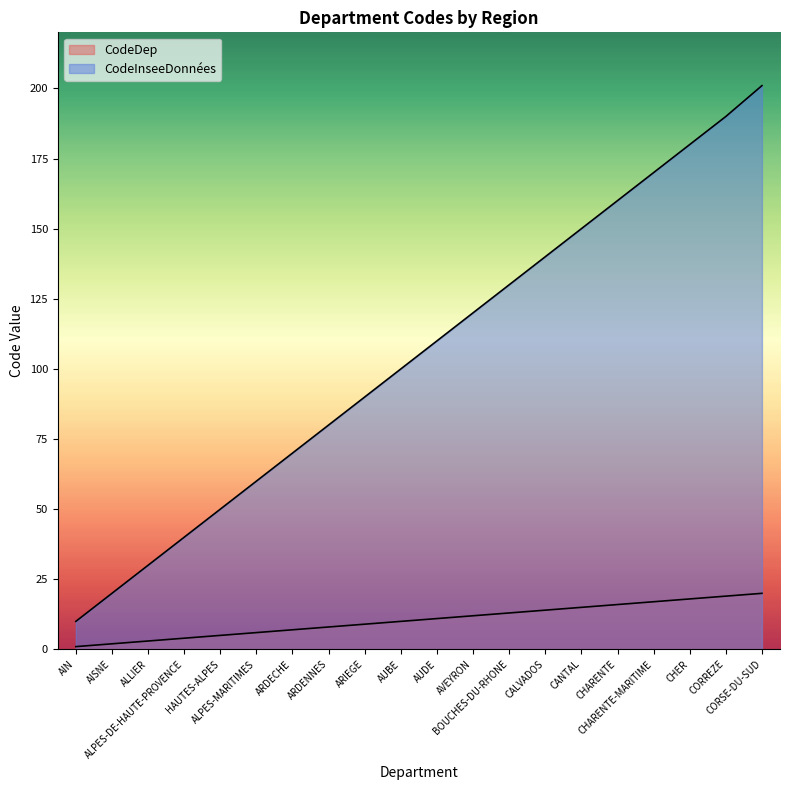

Rank the categories by CodeDep value from highest to lowest.

CORSE-DU-SUD, CORREZE, CHER, CHARENTE-MARITIME, CHARENTE, CANTAL, CALVADOS, BOUCHES-DU-RHONE, AVEYRON, AUDE, AUBE, ARIEGE, ARDENNES, ARDECHE, ALPES-MARITIMES, HAUTES-ALPES, ALPES-DE-HAUTE-PROVENCE, ALLIER, AISNE, AIN